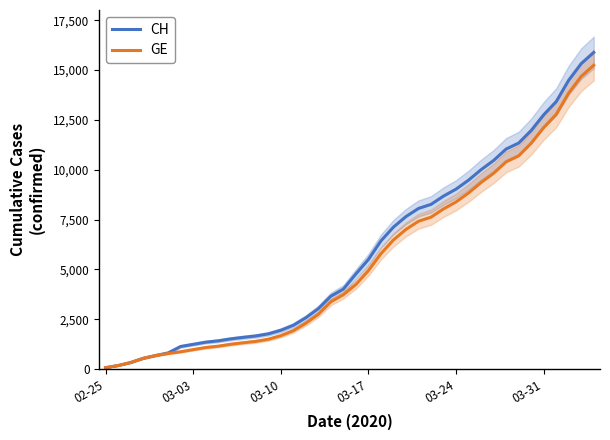

What is the average value of the GE series?

5425